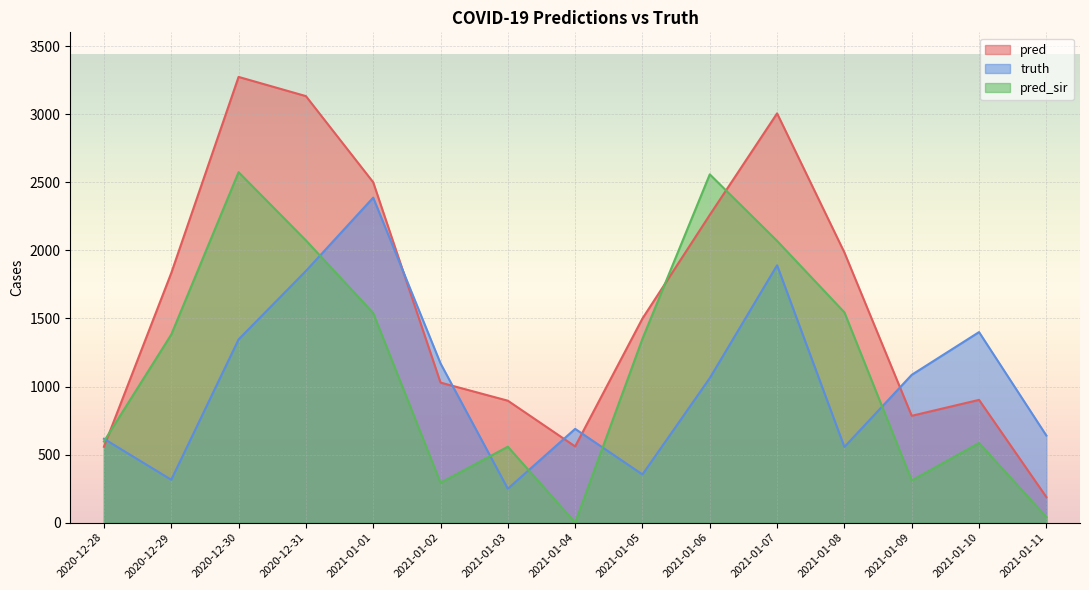

Between 2021-01-10 and 2021-01-07, which is larger?

2021-01-07